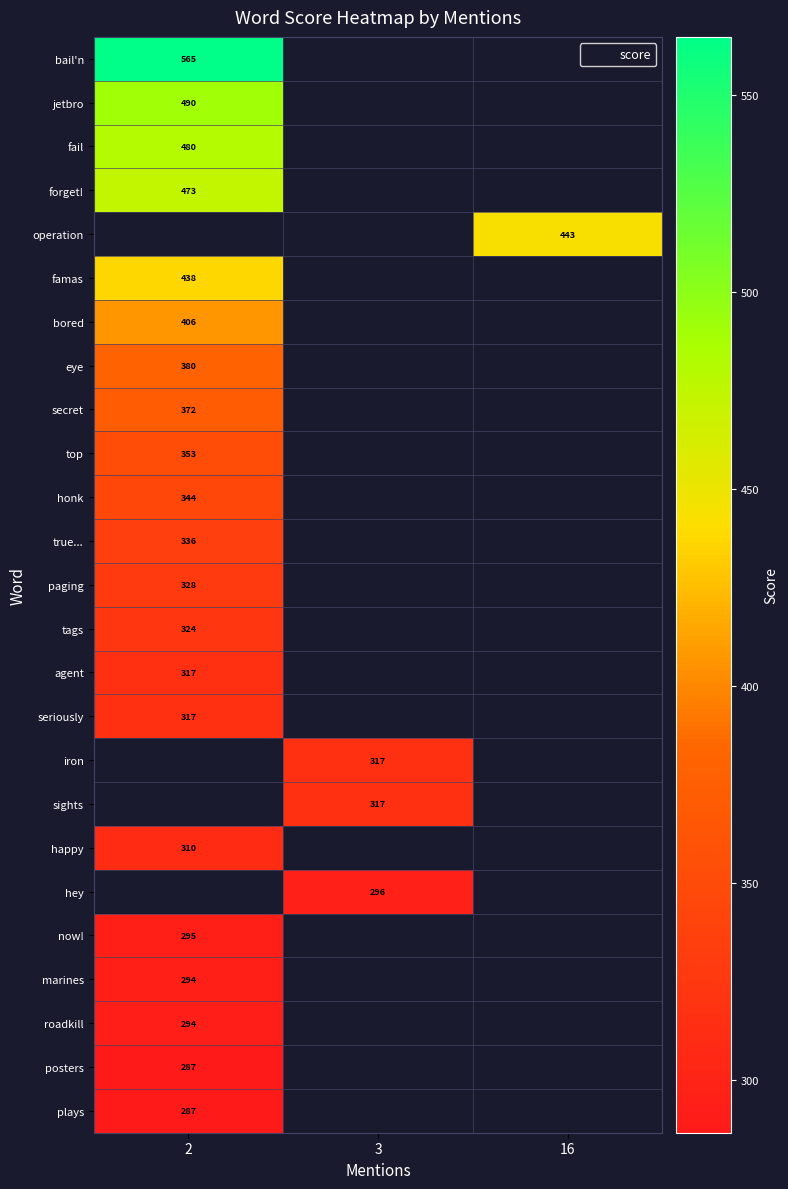

Which category has the lowest value in the roadkill series?

2